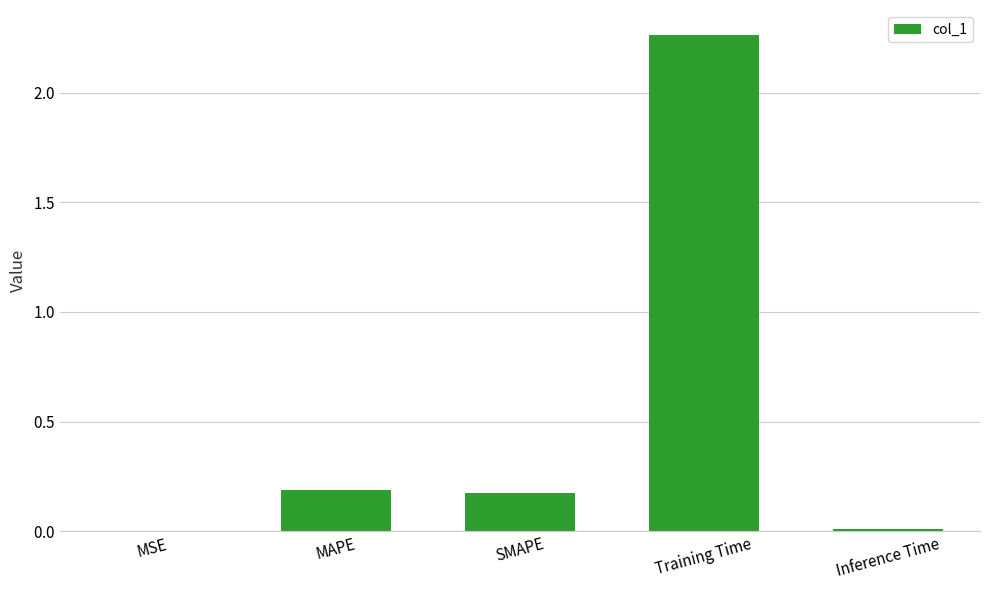

What is the average value?

0.5